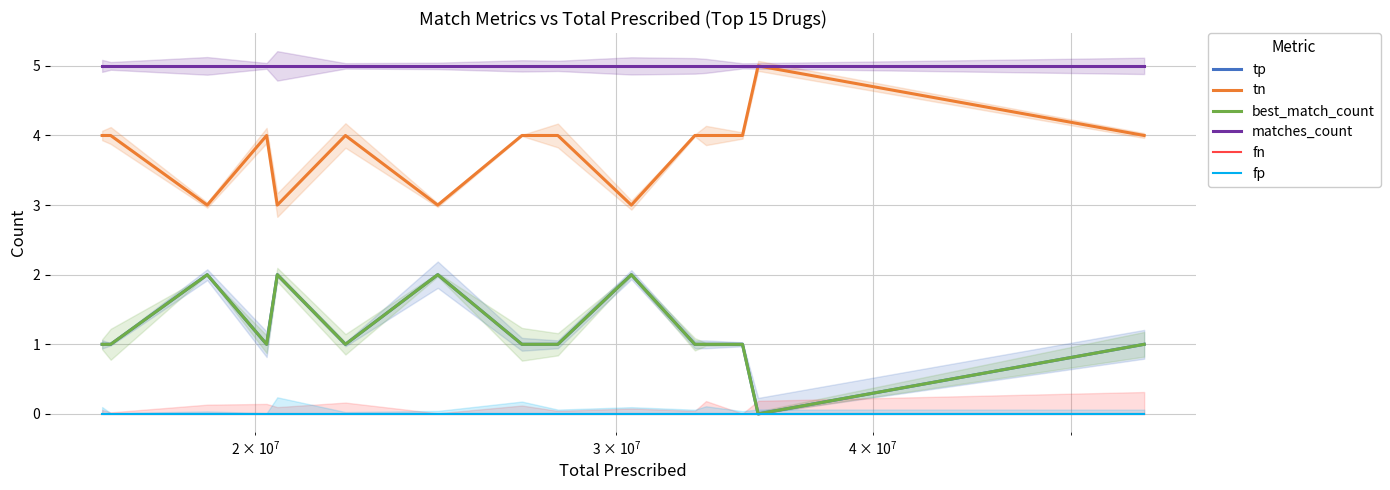

True or false: matches_count and fn intersect in this chart.

False